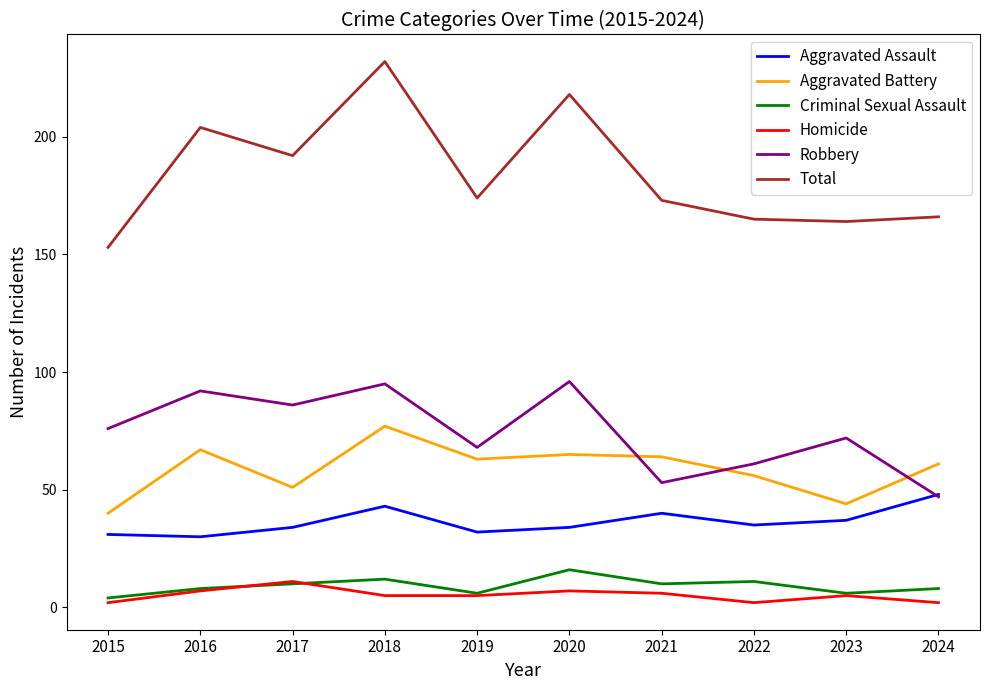

True or false: Aggravated Battery has a value of 51 at 2017.

True